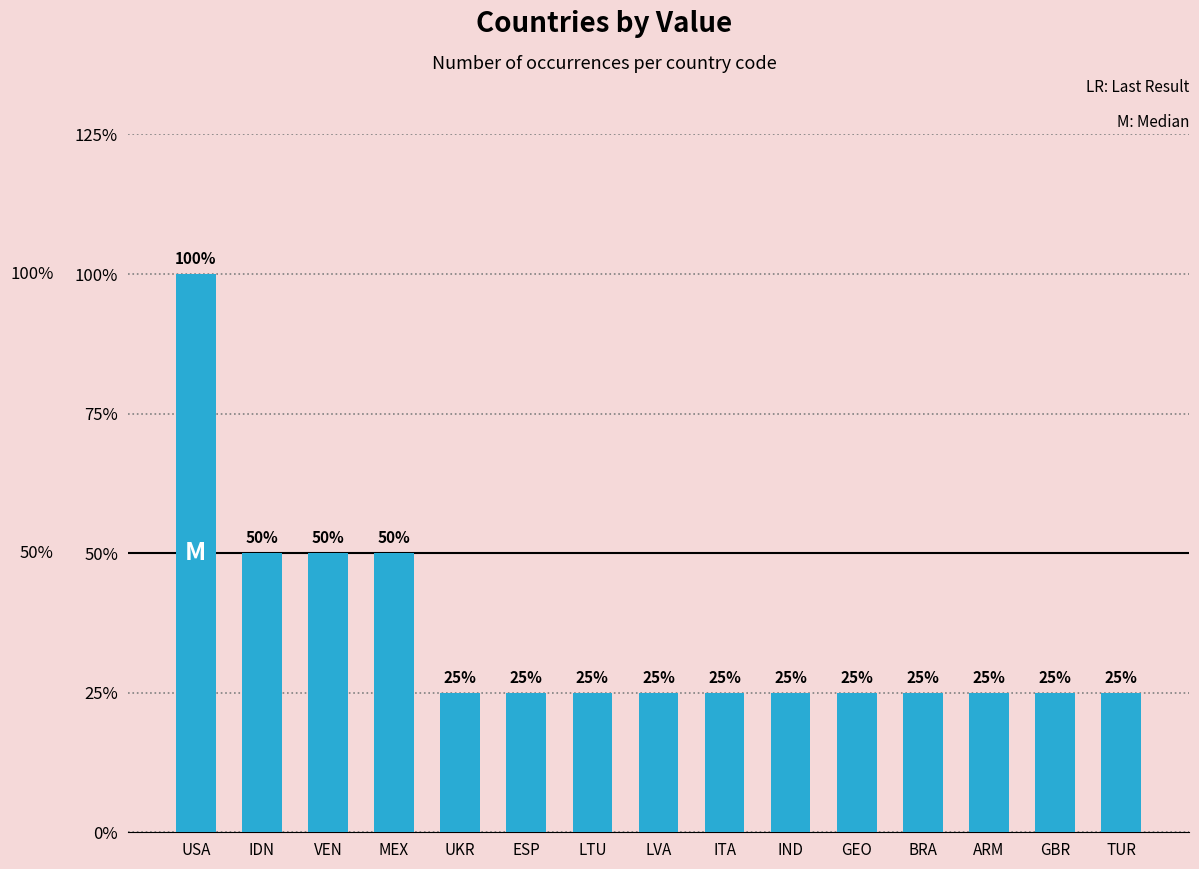

What is the ratio of the value at ITA to the value at IDN?

0.5